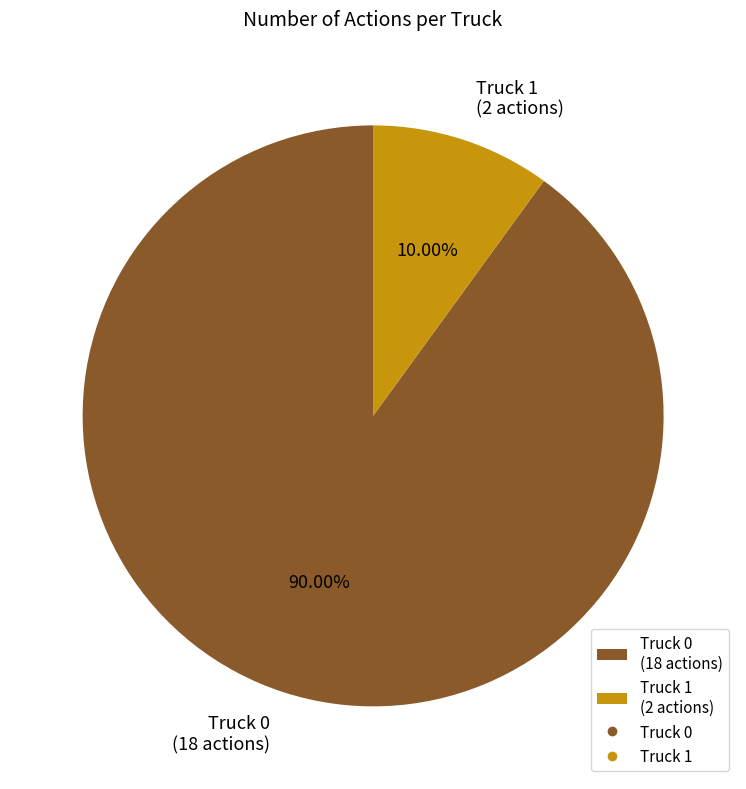

To the nearest percent, what is the combined percentage of Truck 0 and Truck 1?

100%